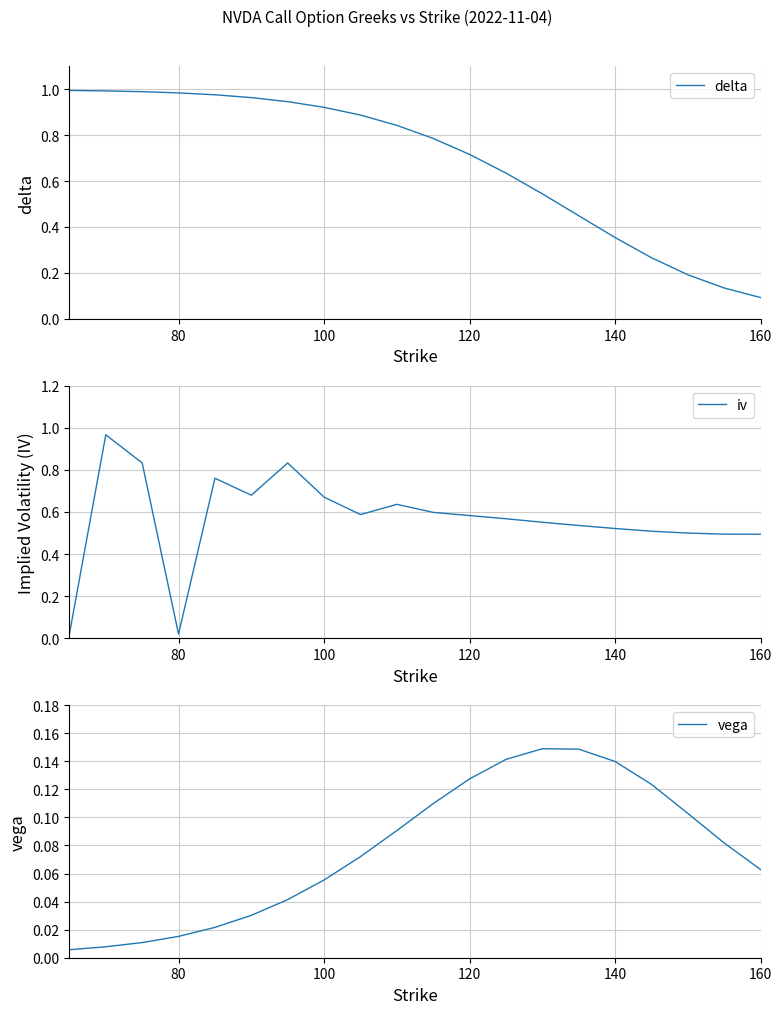

List the series in order of their overall mean, lowest first.

vega, iv, delta